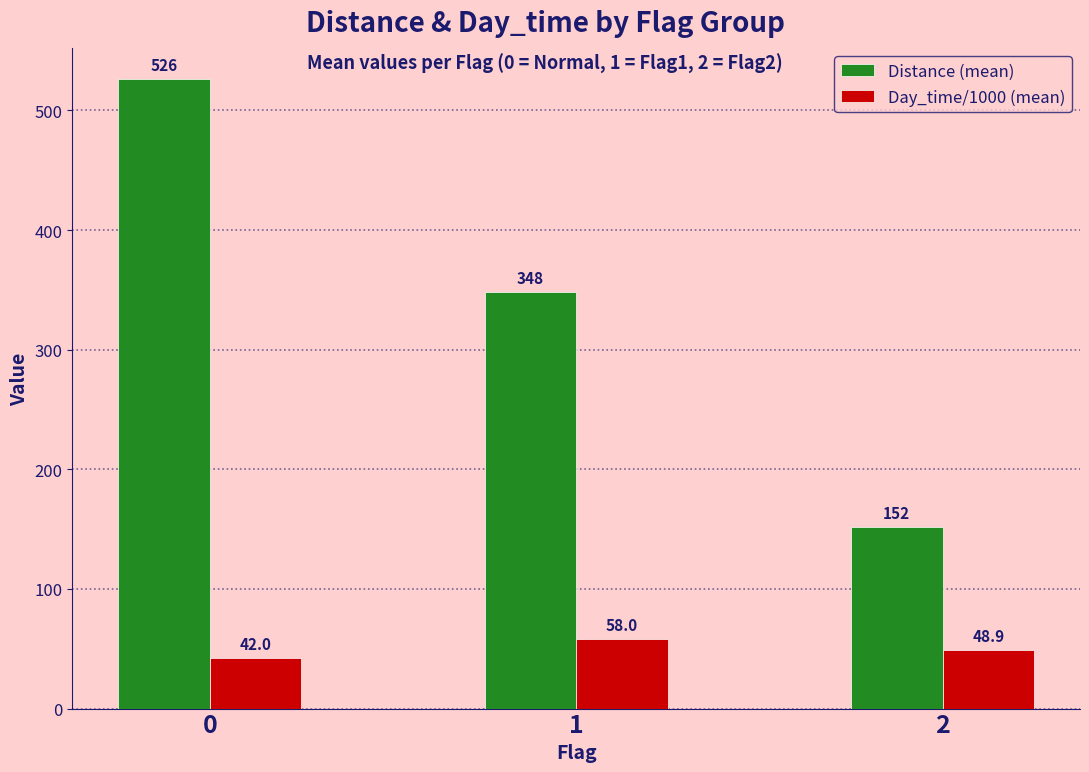

List the series in order of their peak value, lowest first.

Day_time/1000 (mean), Distance (mean)